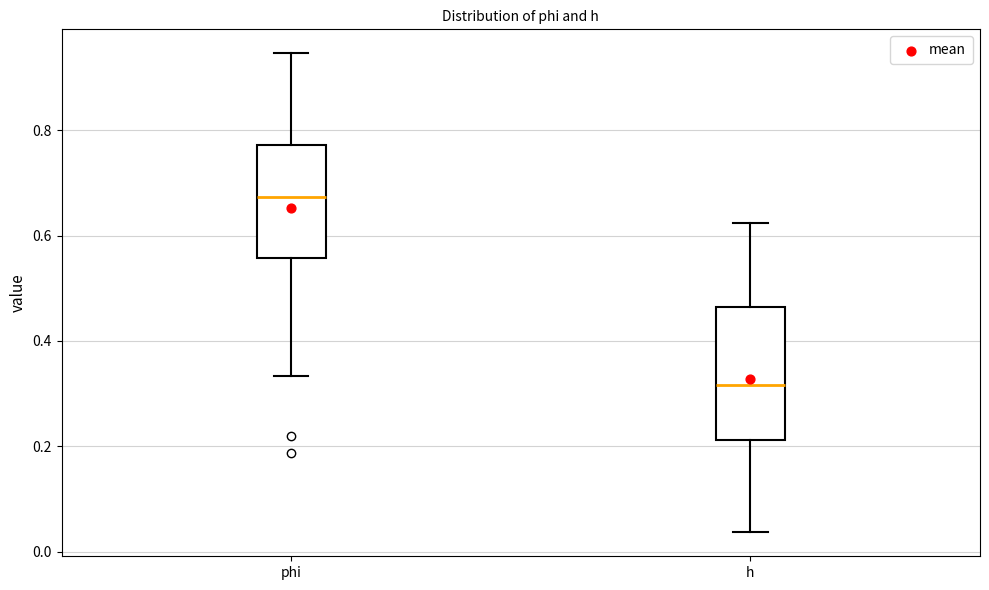

Which box has the lowest median line?

h